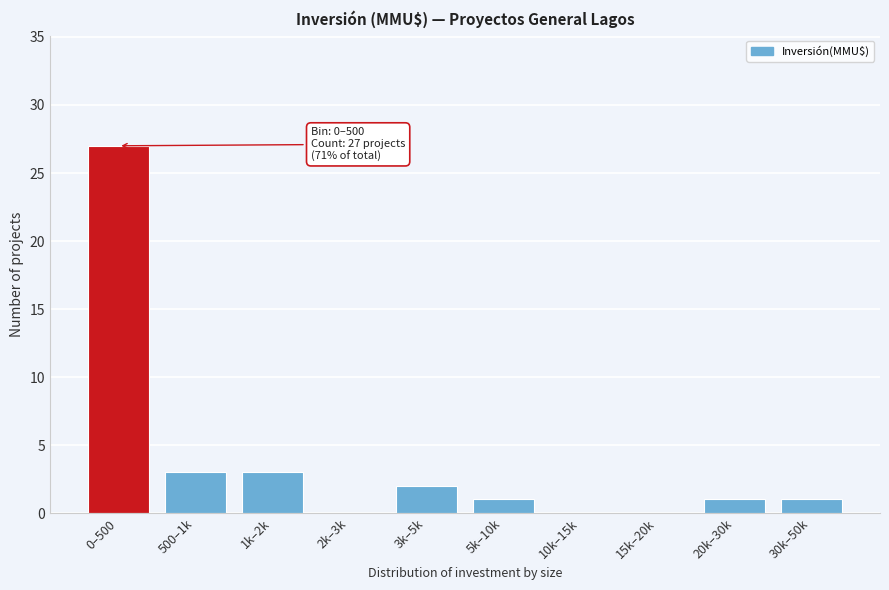

What is the greatest value displayed?

27